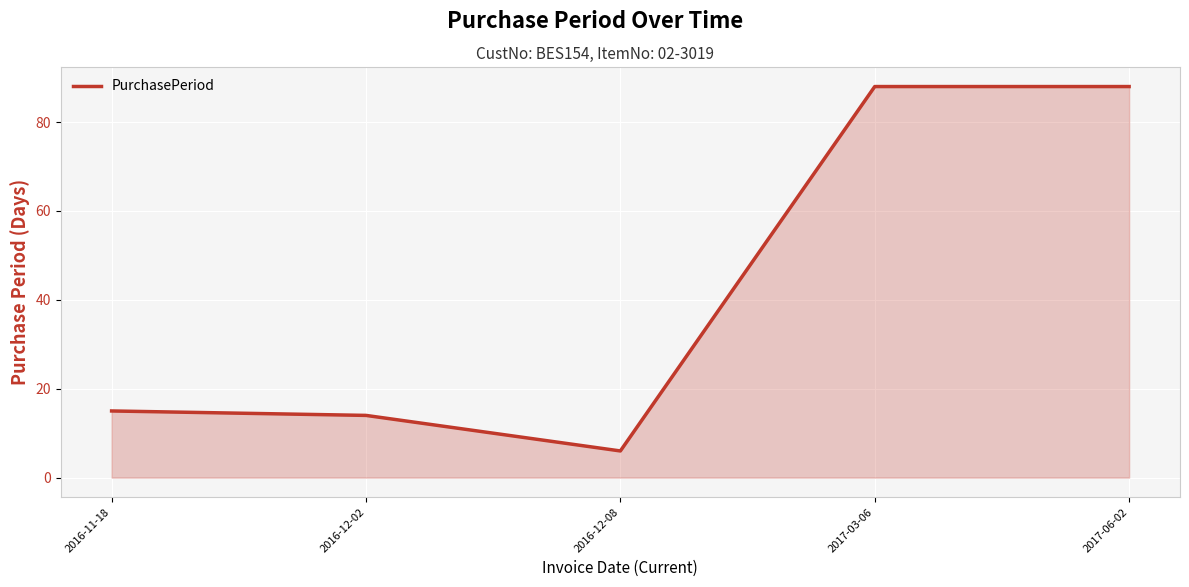

How many lines are shown in the chart?

1